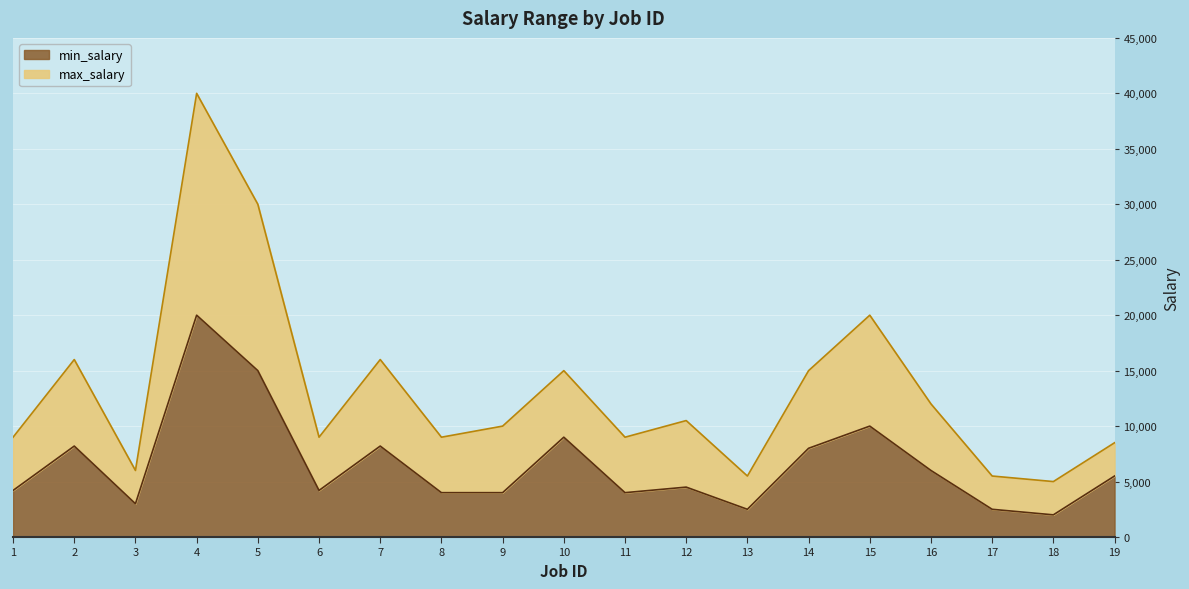

Is it true that max_salary equals 9000 at 1?

True